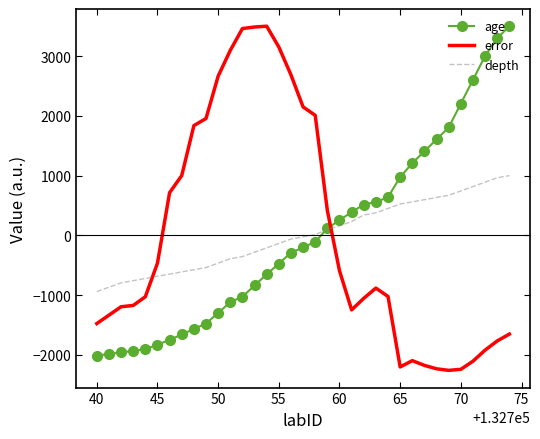

What is the maximum value for age?

3500.0